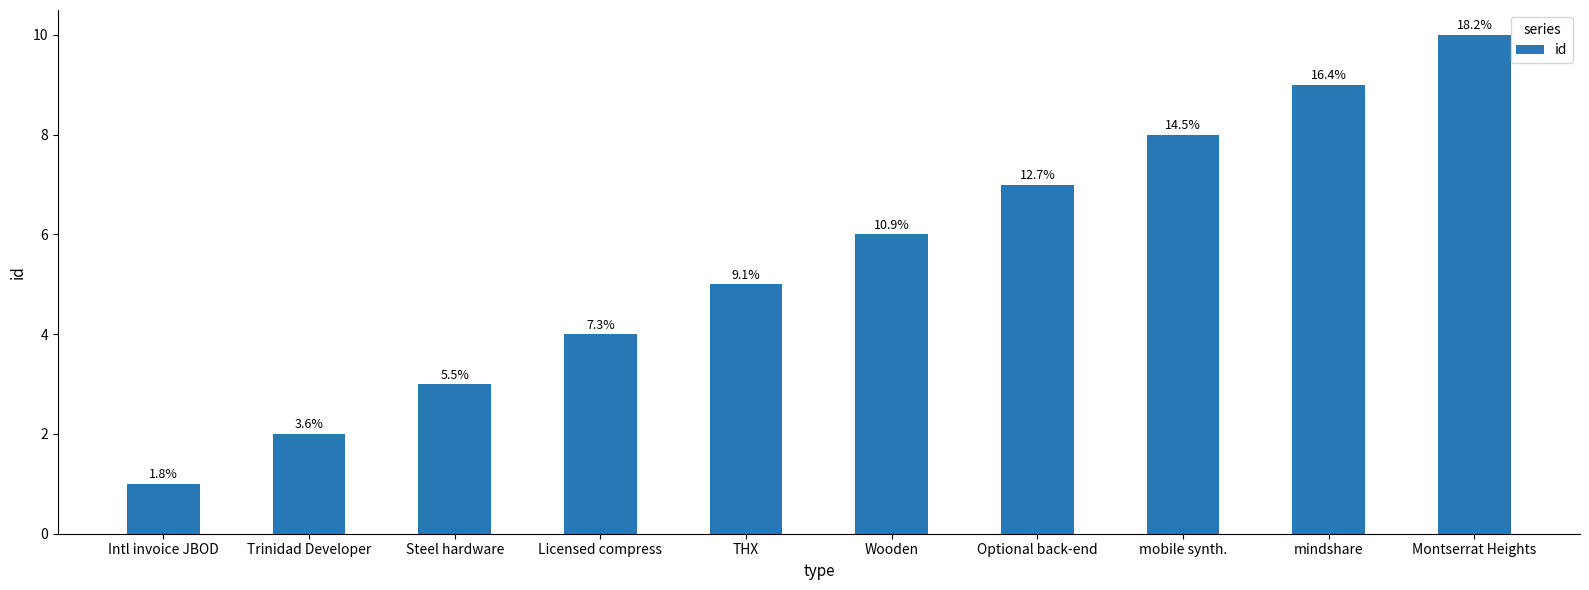

Are the bars horizontal?

No